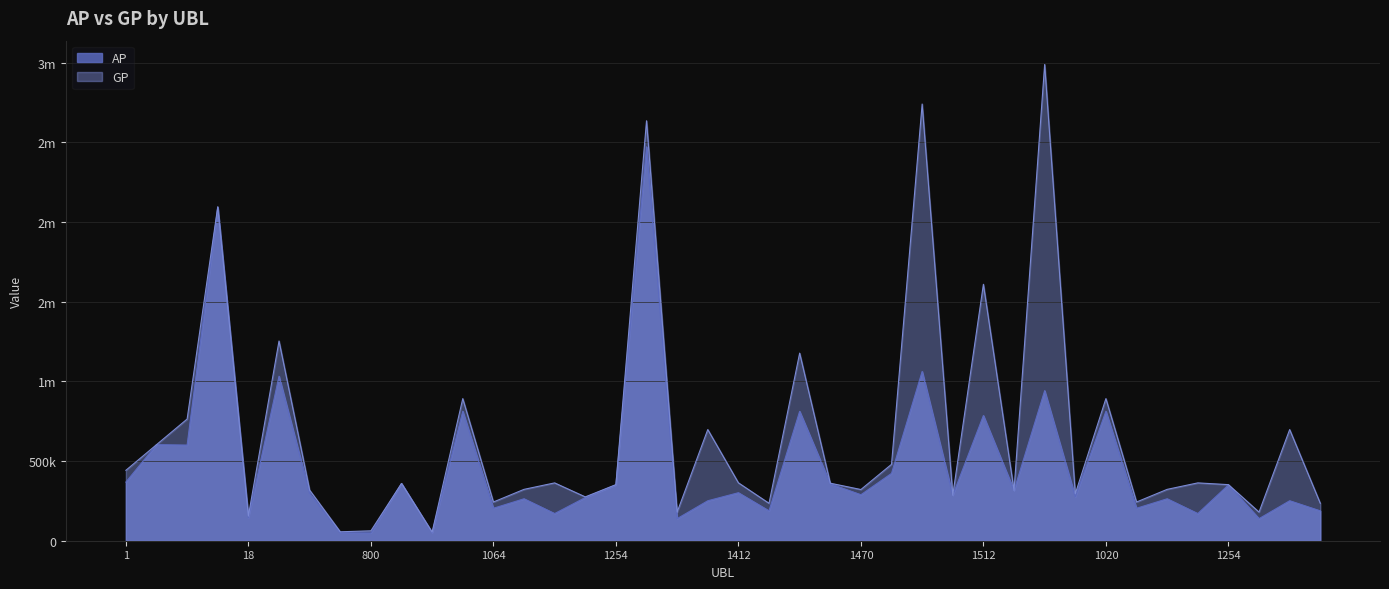

At which label does AP reach its peak?

1267